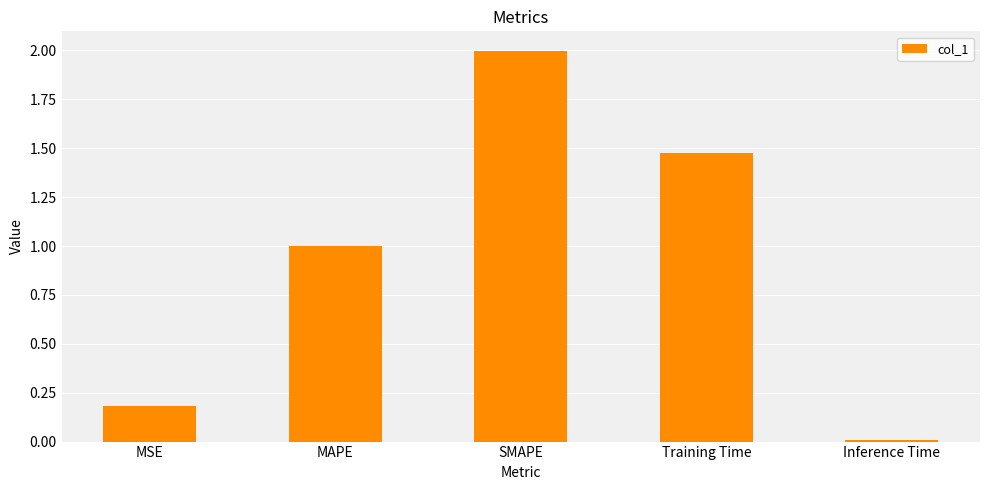

Is it true that the value at SMAPE is 2.7?

False